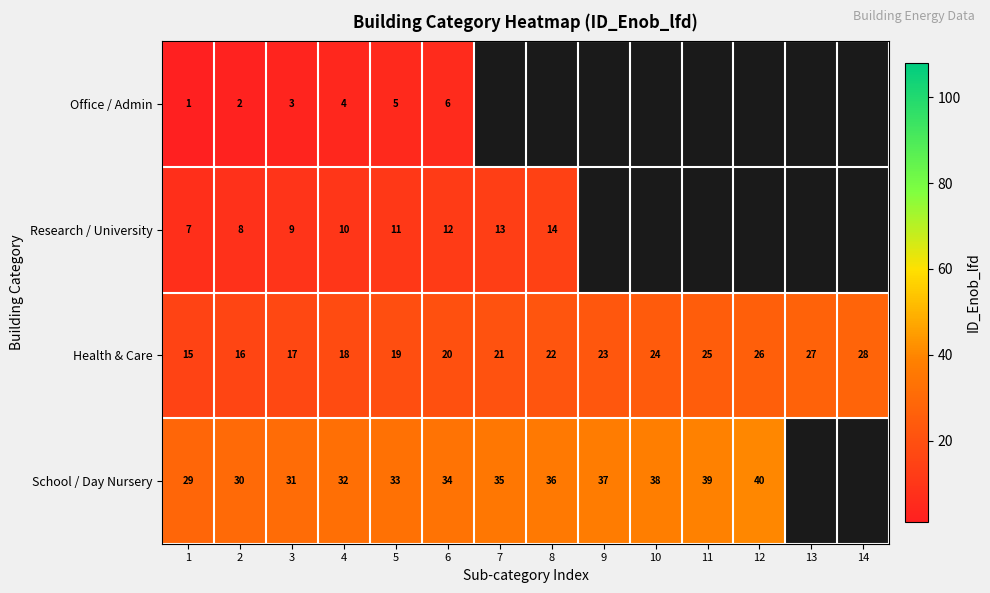

Which has a higher value, 4 or 13?

13